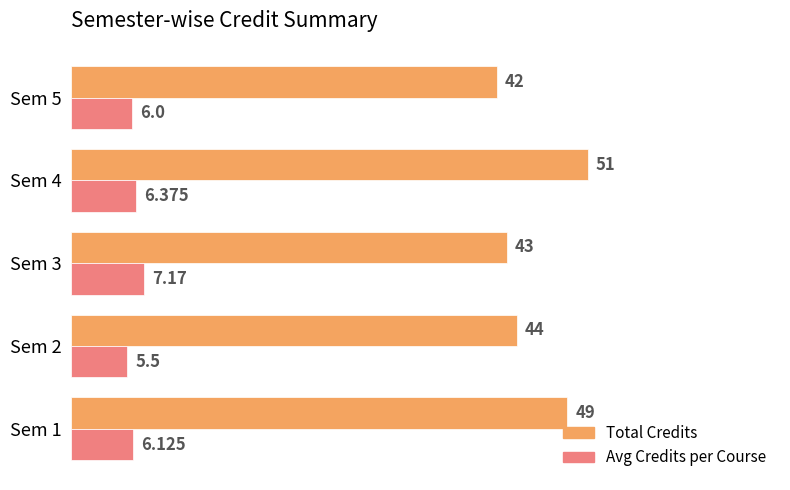

Rank the series by their maximum value, from highest to lowest.

Total Credits, Avg Credits per Course